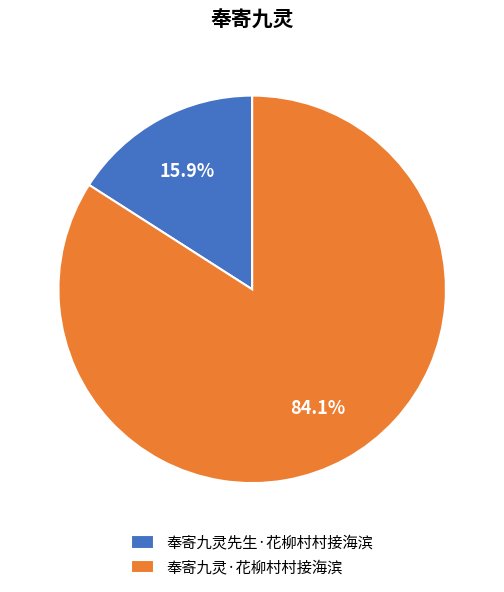

The 奉寄九灵先生·花柳村村接海滨 slice represents 16% of the pie. True or false?

True